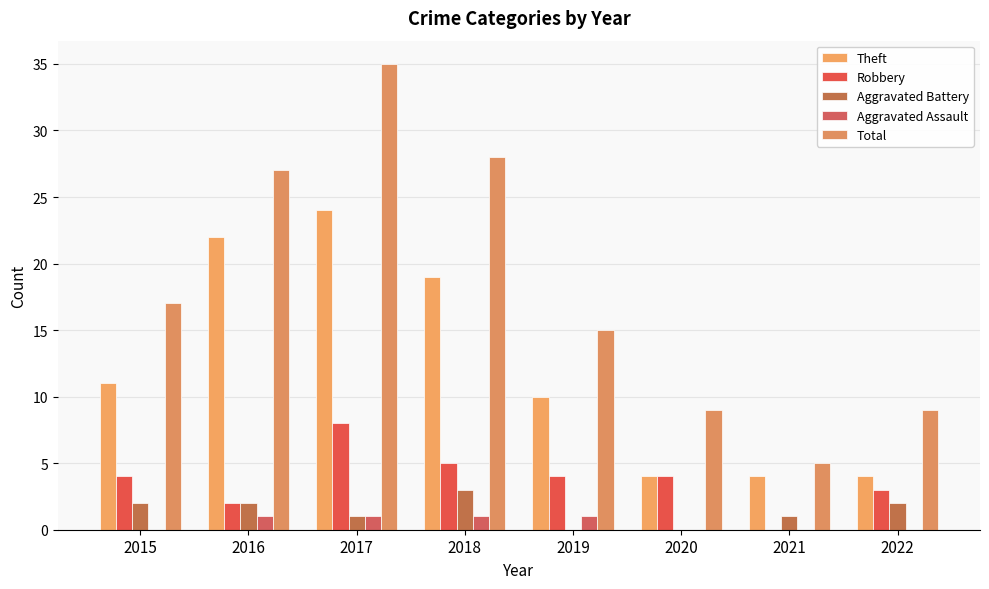

At which label is Total closest to 20?

2015